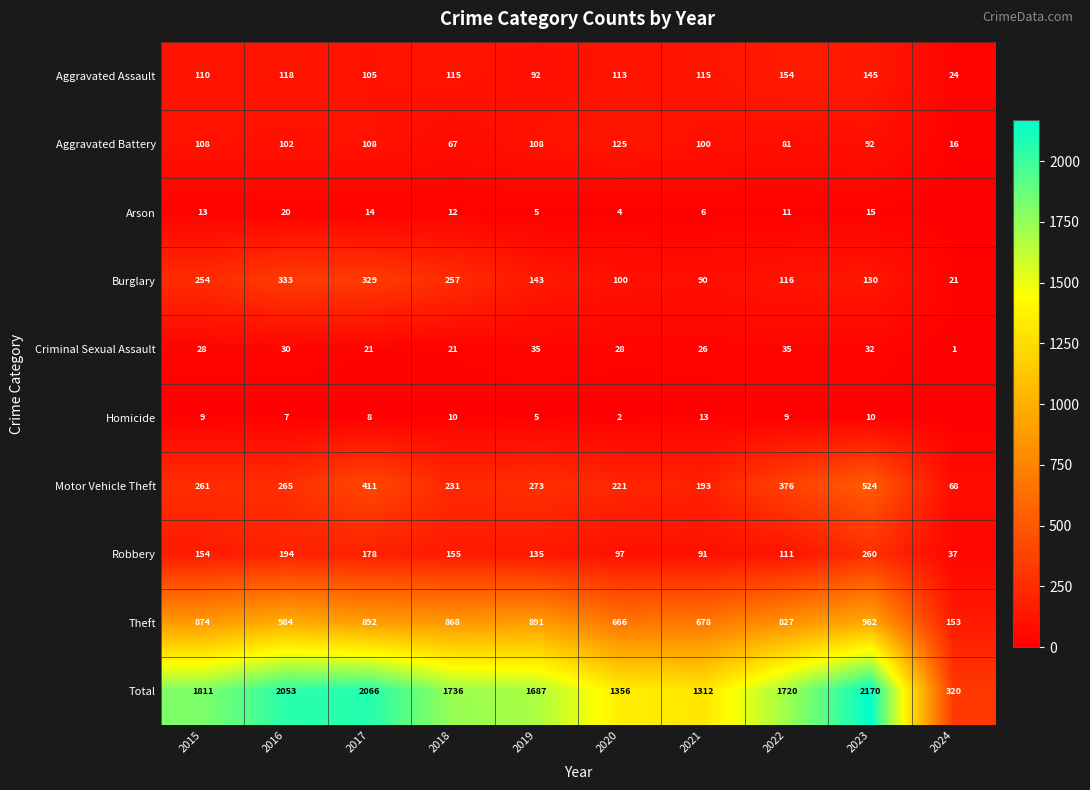

What is the approximate value of Aggravated Assault at 2020, to the nearest 10?

110